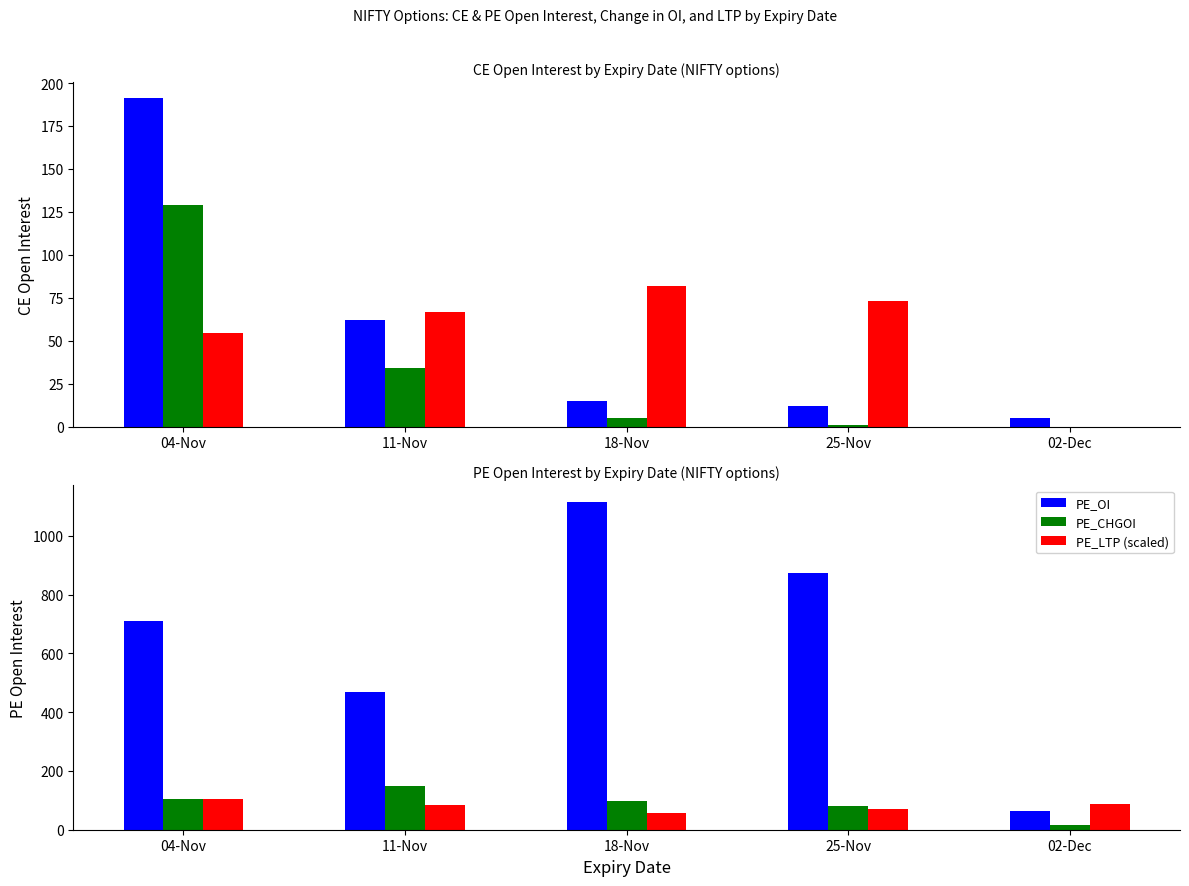

The CE_OI series shows 191.0 at 04-Nov. True or false?

True